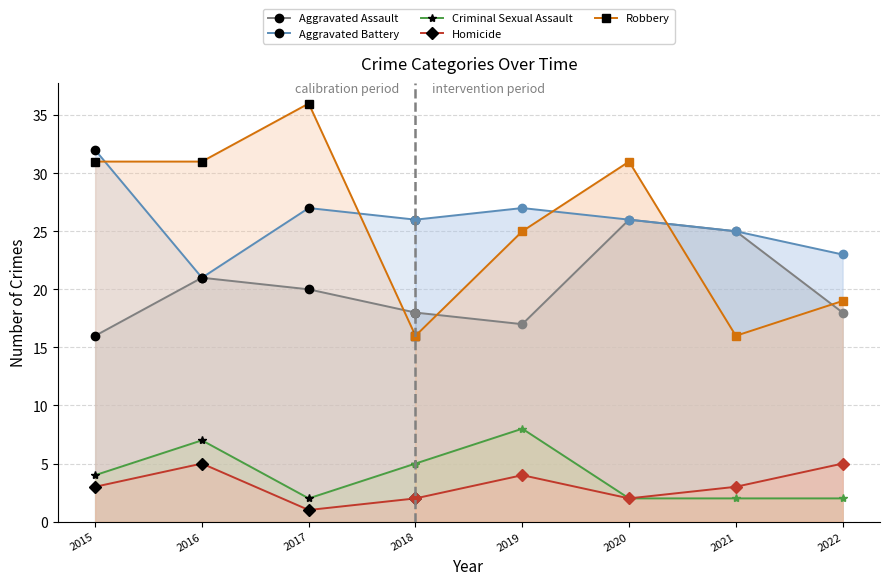

Which has a higher value, 2015 or 2018?

2018